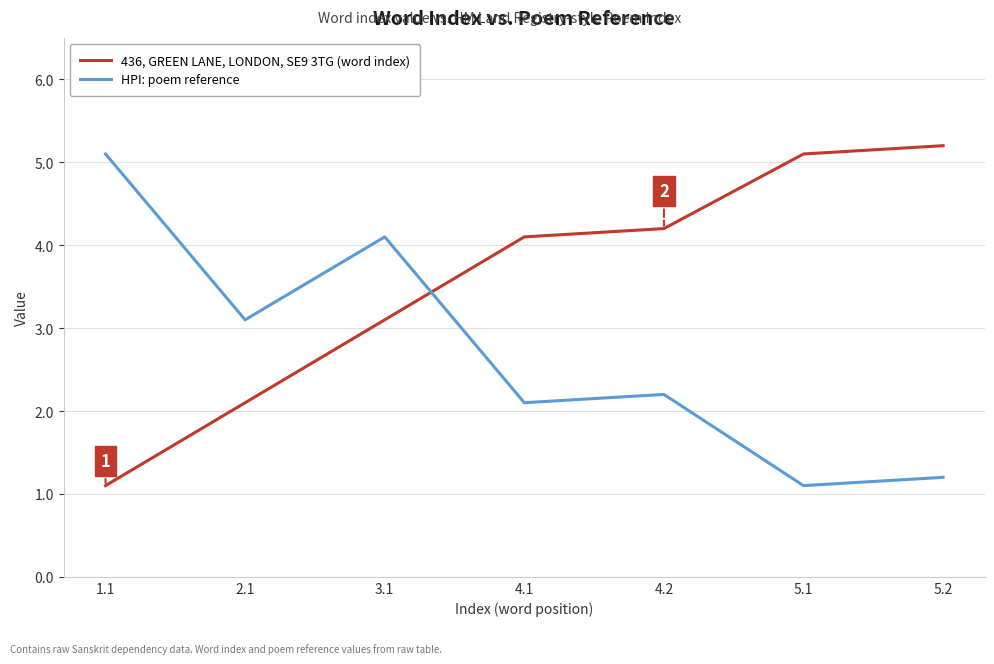

Where is 436, GREEN LANE, LONDON, SE9 3TG (word index) nearest to the value 3?

3.1